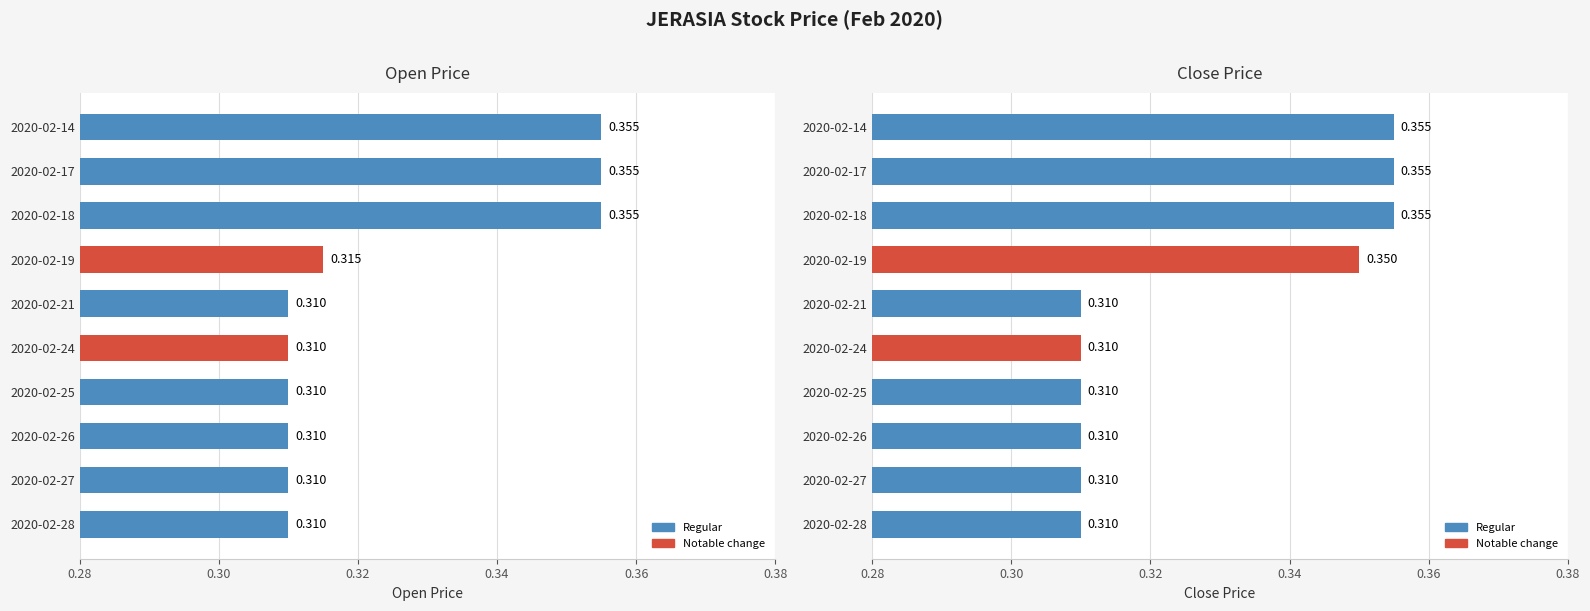

True or false: close has a value of 0.2 at 2020-02-17.

False